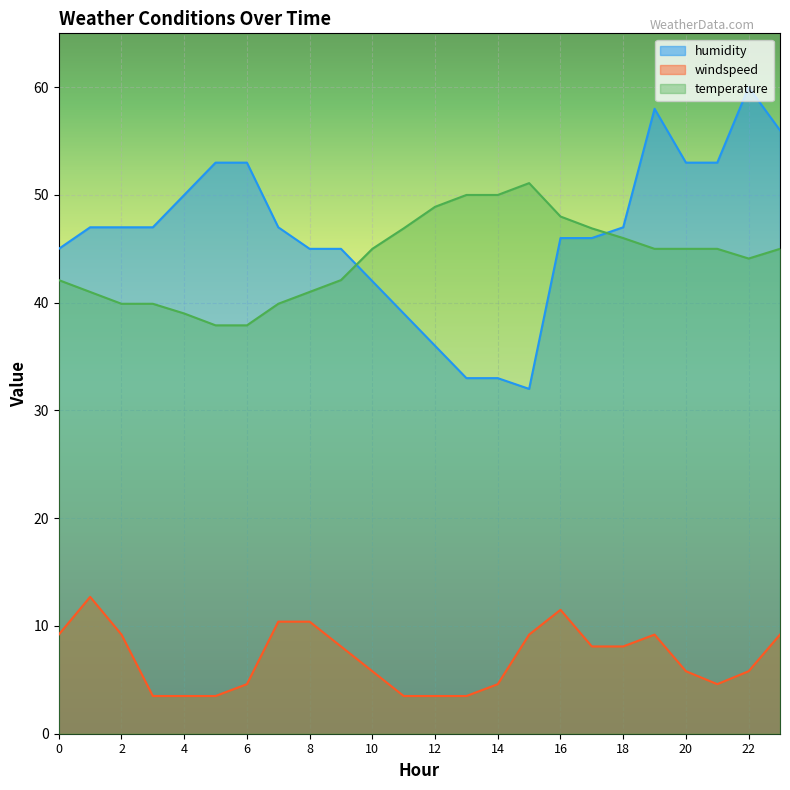

Is the value of windspeed at 16 greater than the value of temperature at 22?

No